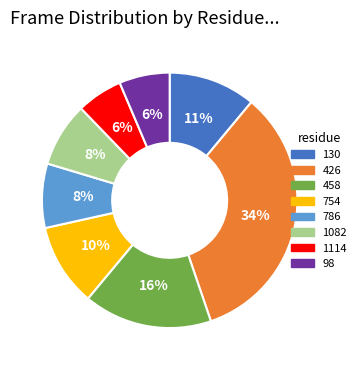

The 1114 slice represents 1% of the pie. True or false?

False